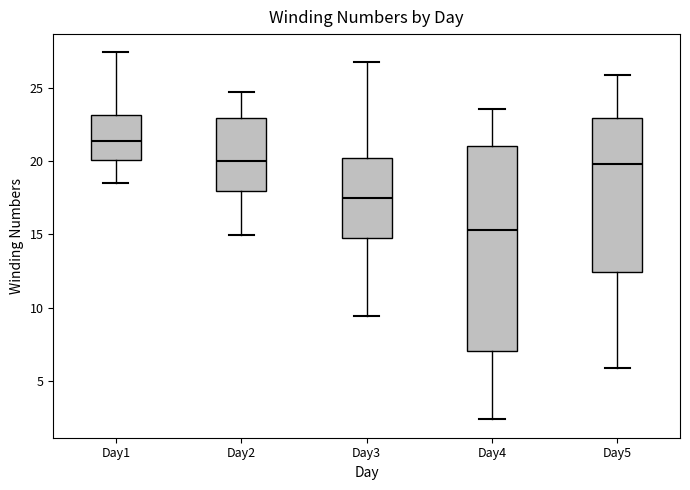

Which box's median line is the highest?

Day1